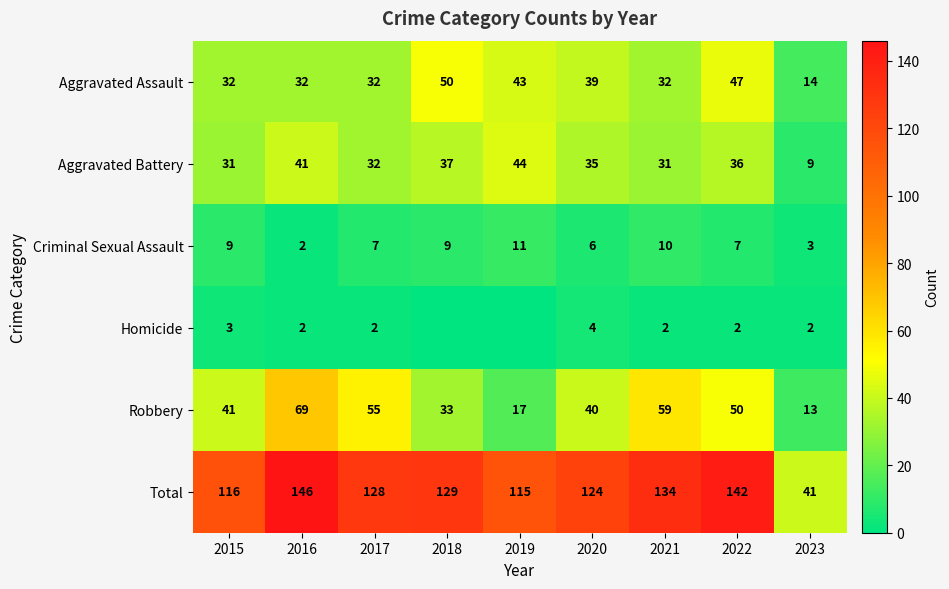

What is the difference between the maximum and second lowest values in the Aggravated Battery series?

13